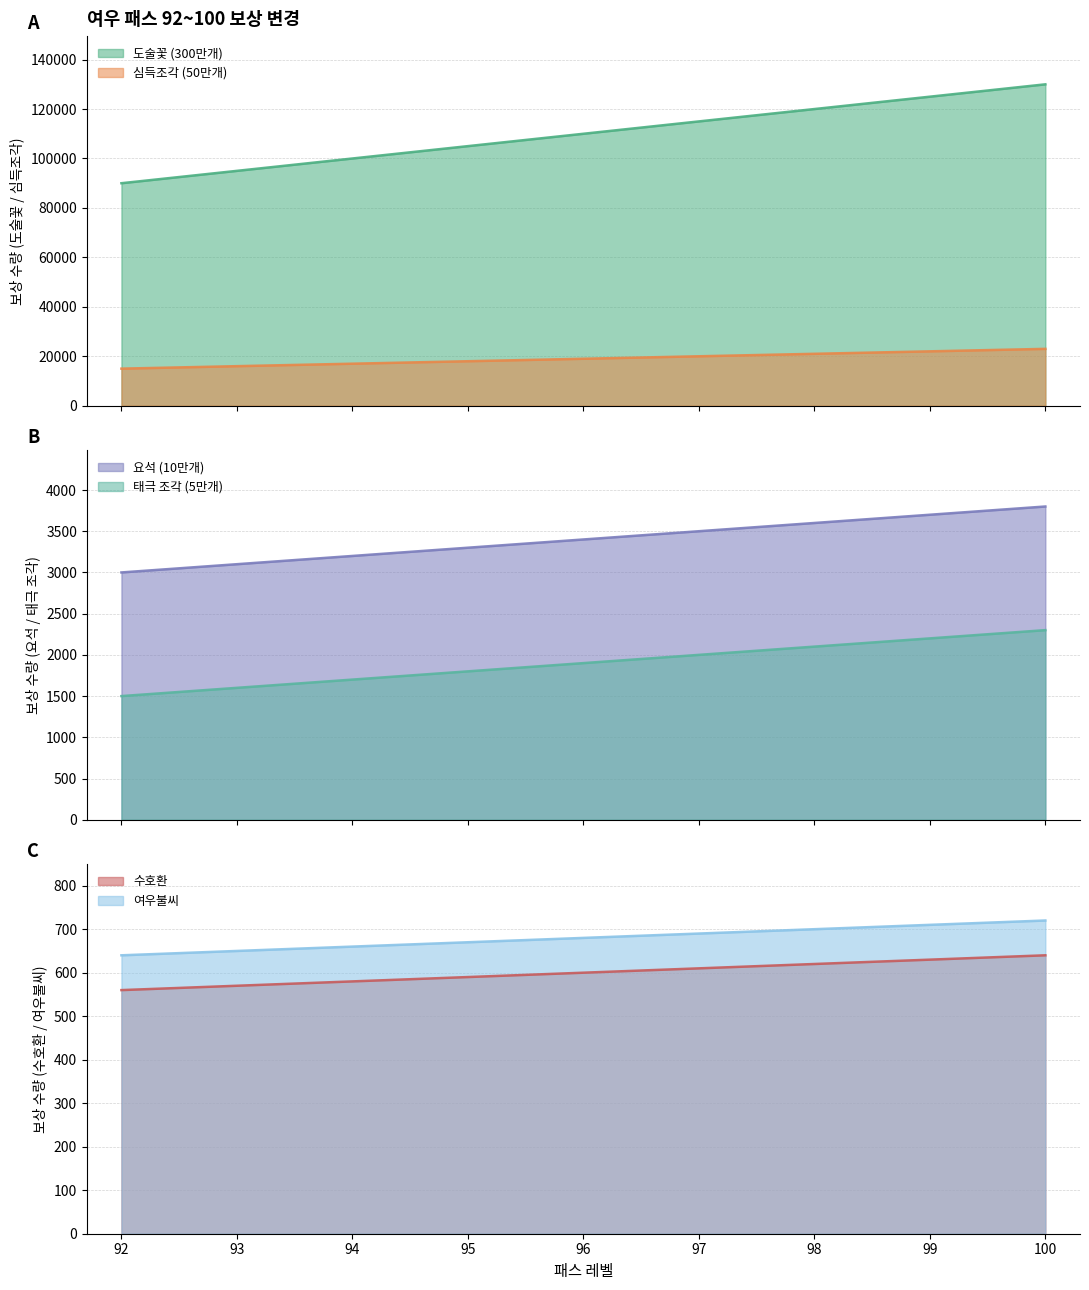

Count the 도술꽃 (300만개) values in the range 100000 to 120000.

5